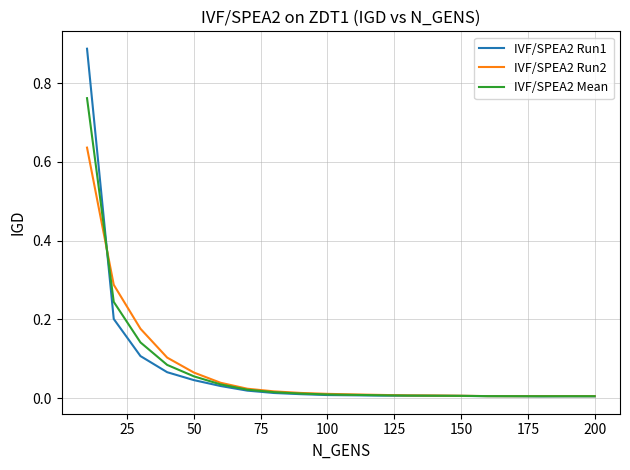

Rank the series by their maximum value, from lowest to highest.

IVF/SPEA2 Run2, IVF/SPEA2 Mean, IVF/SPEA2 Run1